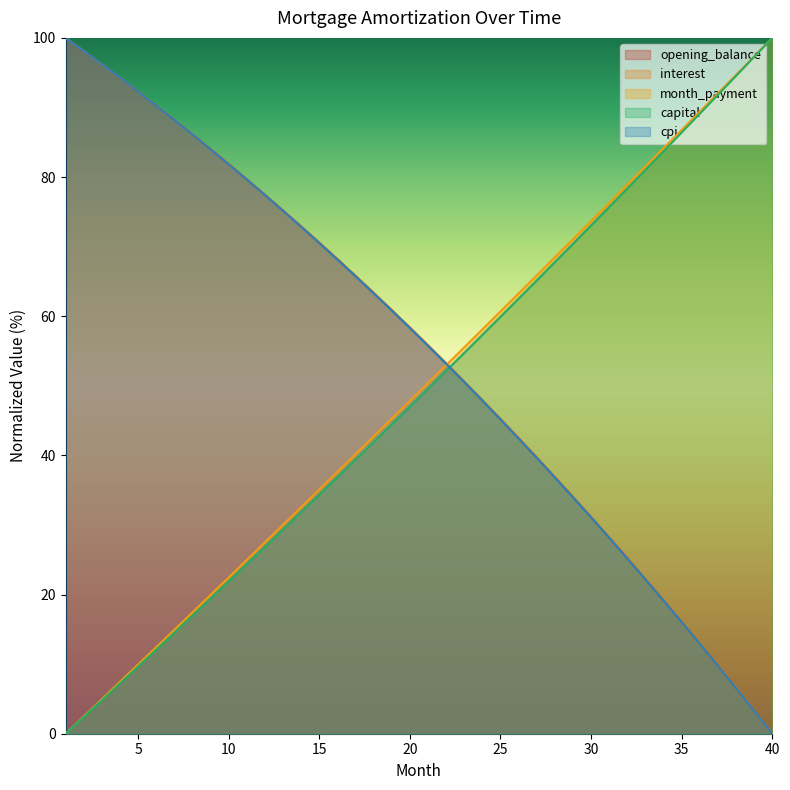

Which has a higher value, 6 or 31?

6